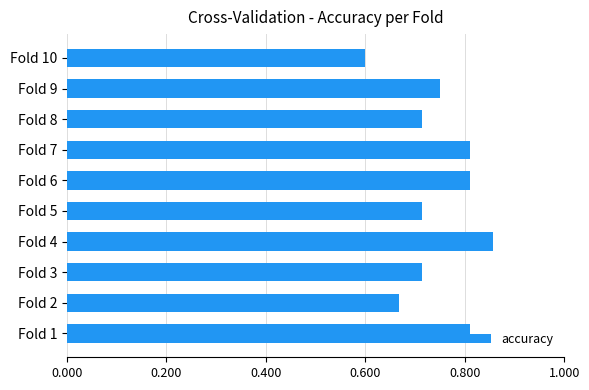

What is the difference between the maximum and minimum values?

0.3